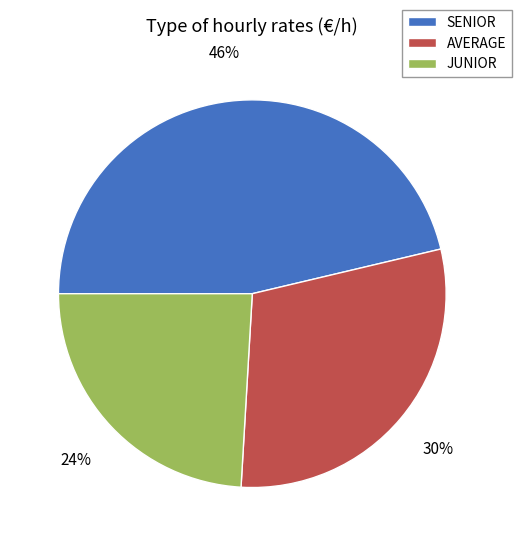

True or false: JUNIOR accounts for 30% of the total.

False